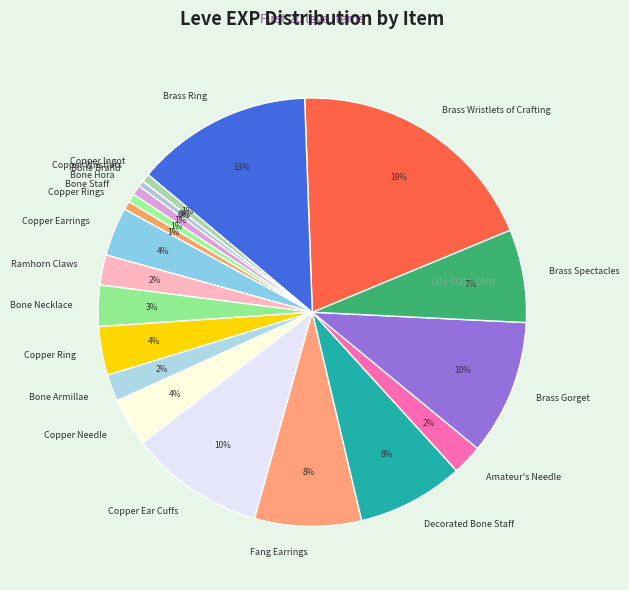

Is there a majority slice in this chart?

No